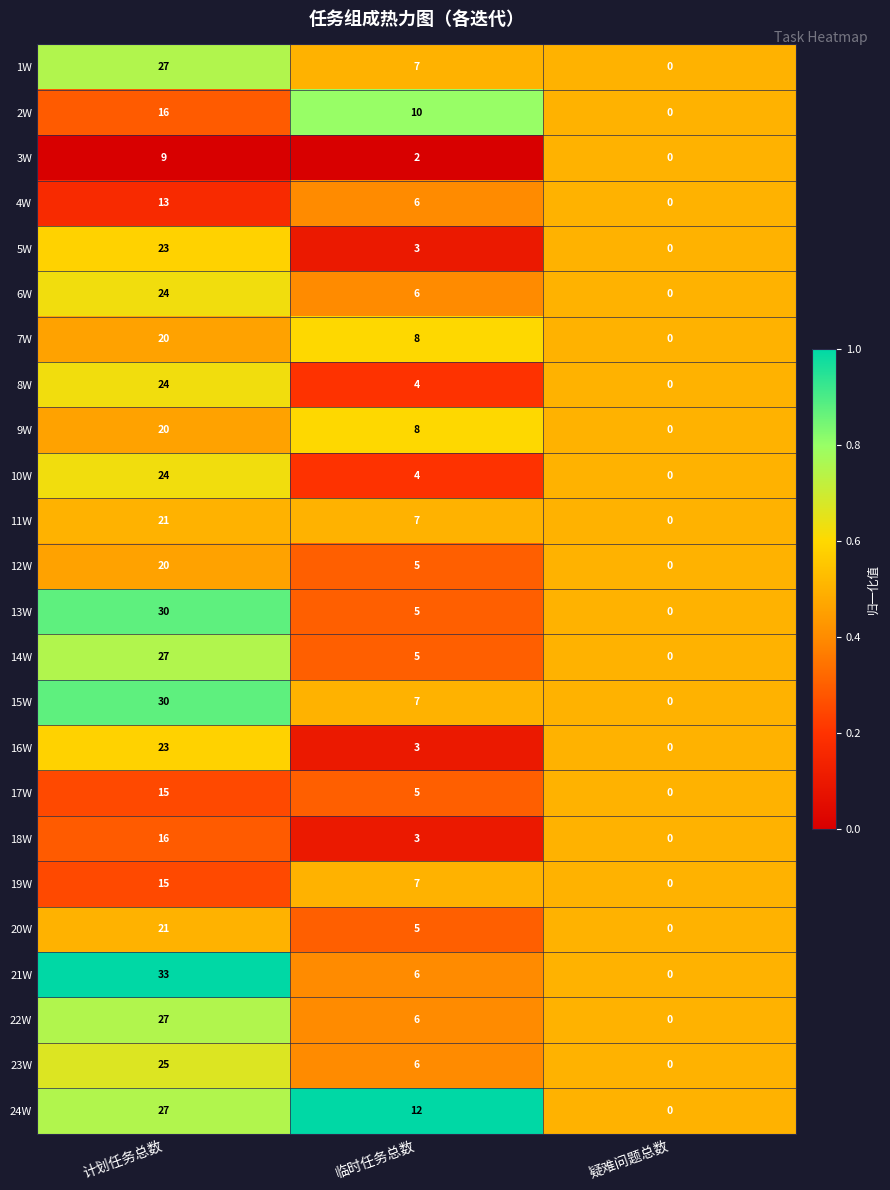

At which category is the sum across all series the highest?

计划任务总数